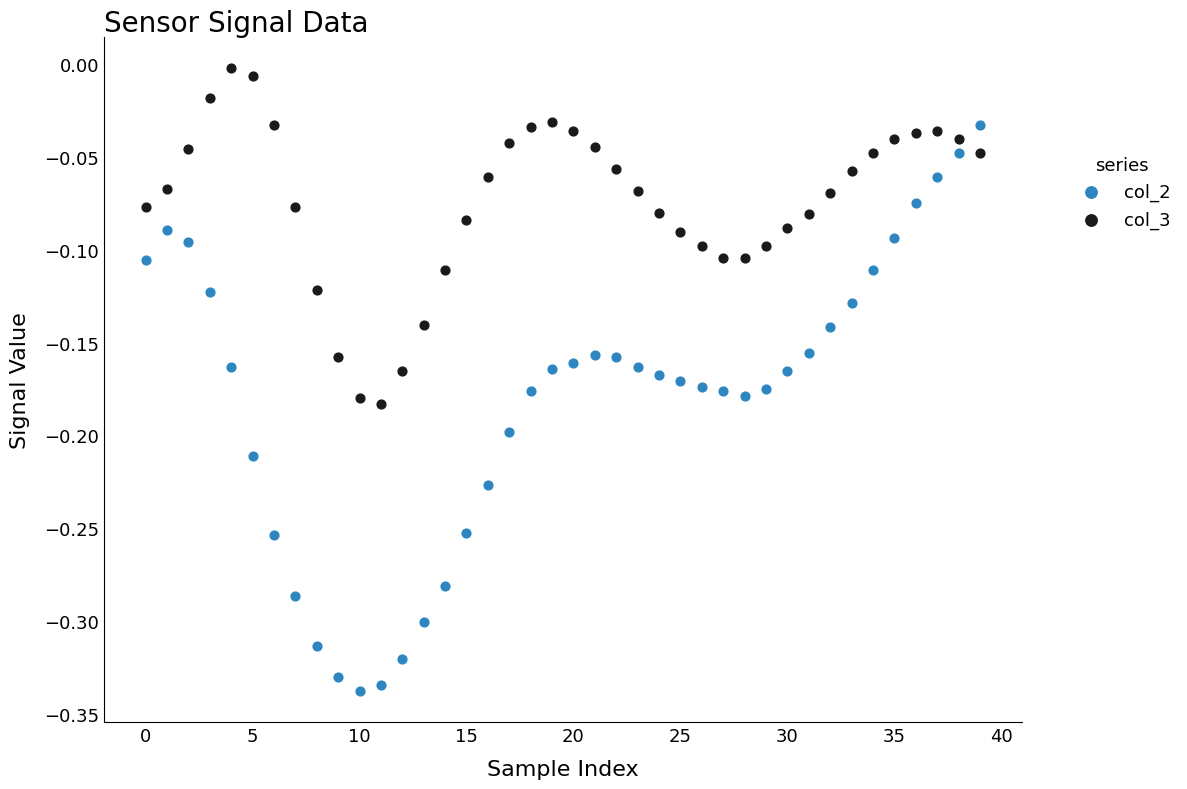

What are all the series names shown in the legend?

col_2, col_3